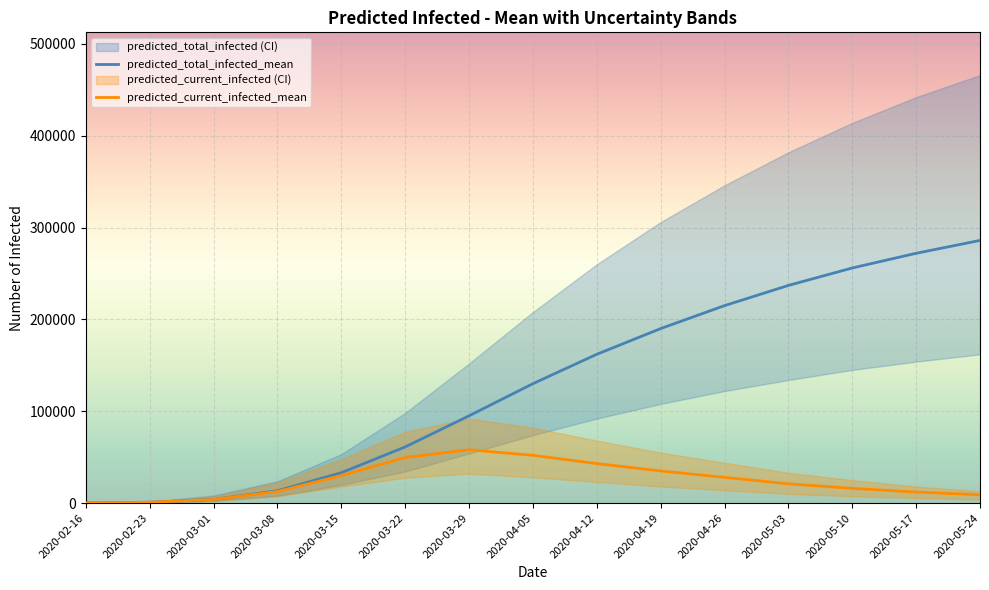

How many data points in predicted_current_infected_mean are above 21000?

7